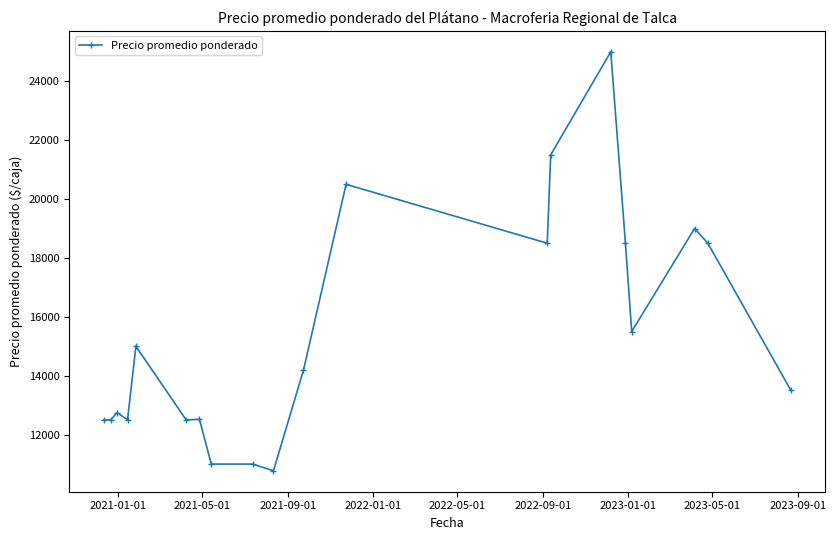

What is the value of the 9th point from the left?

11000.0